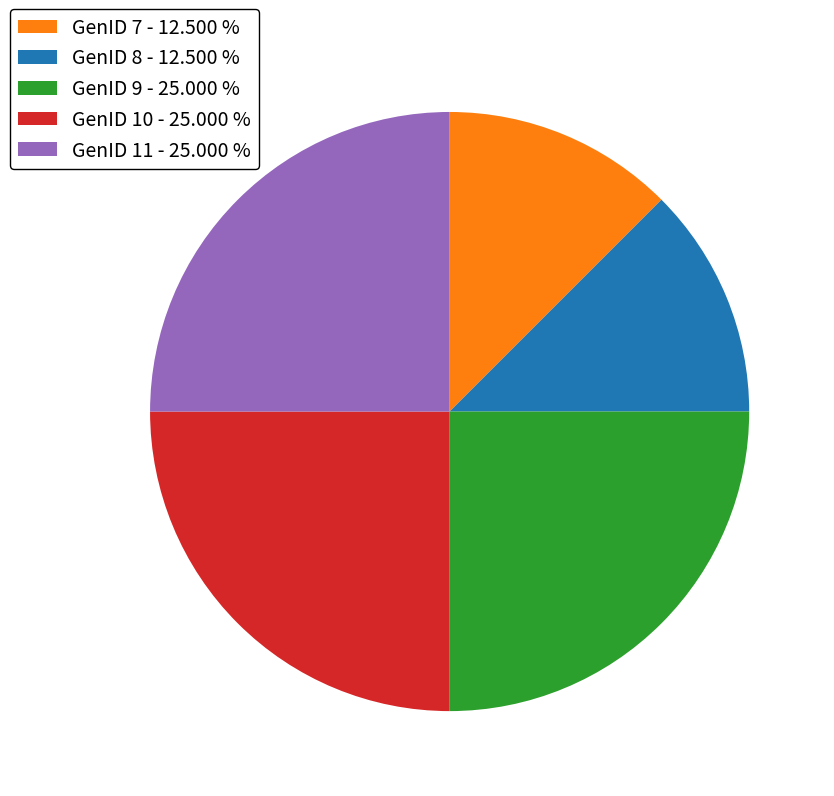

Approximately how many times larger is the value at GenID 9 - 25.000 % compared to GenID 10 - 25.000 %?

1.0